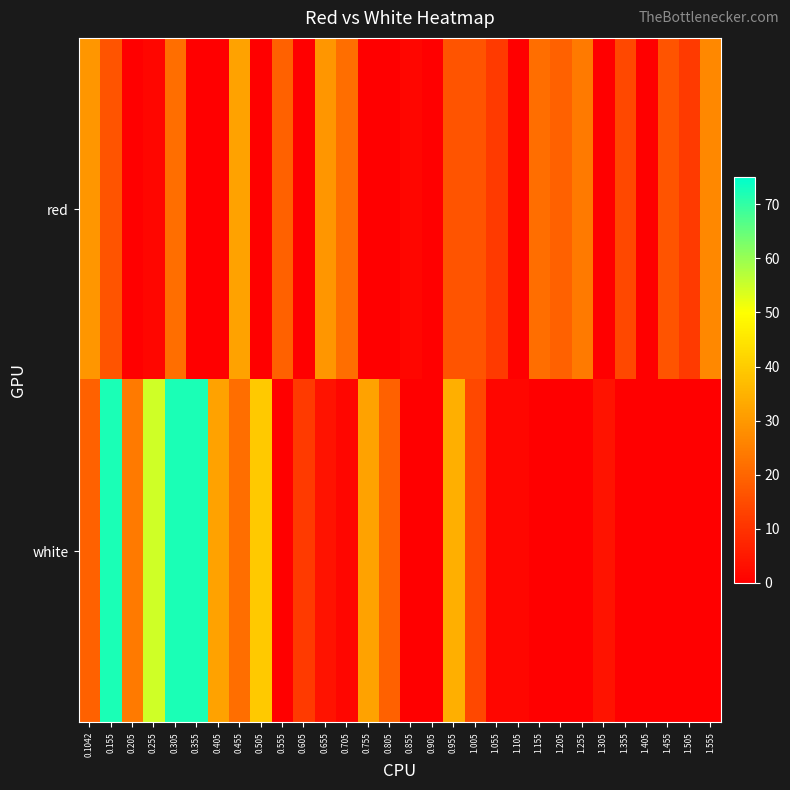

What is the total value across all series at 1.505?

11.6